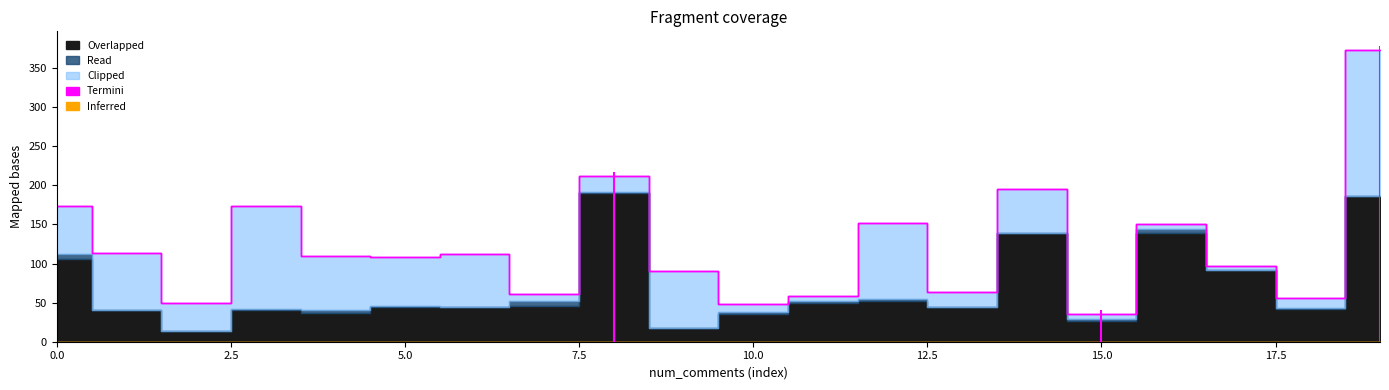

At which category does Overlapped reach its first local peak?

3